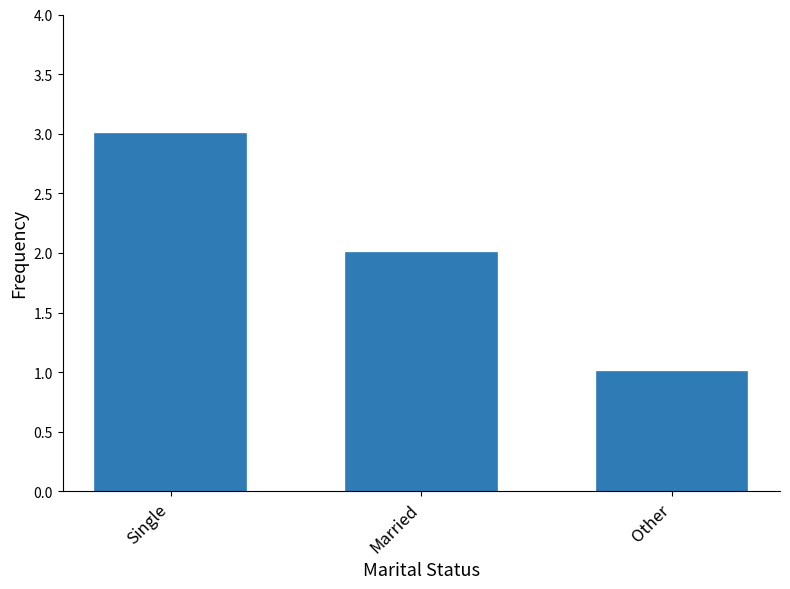

List the labels in order of value, smallest first.

Other, Married, Single